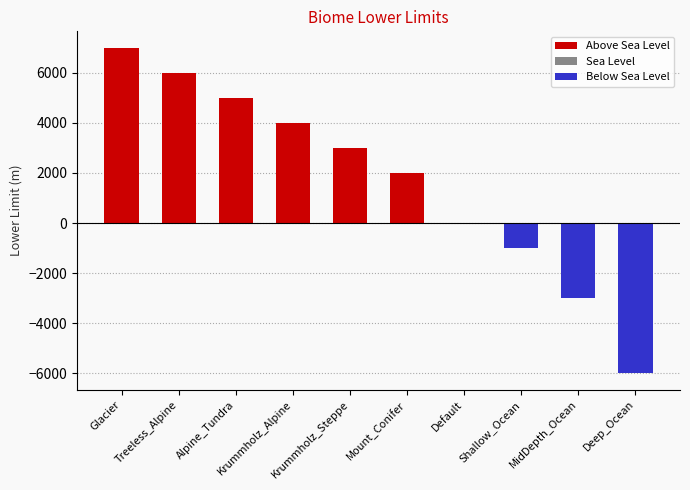

Reading right to left, transcribe all the data shown in this chart.

Deep_Ocean=-6000	MidDepth_Ocean=-3000	Shallow_Ocean=-1000	Default=0	Mount_Conifer=2000	Krummholz_Steppe=3000	Krummholz_Alpine=4000	Alpine_Tundra=5000	Treeless_Alpine=6000	Glacier=7000